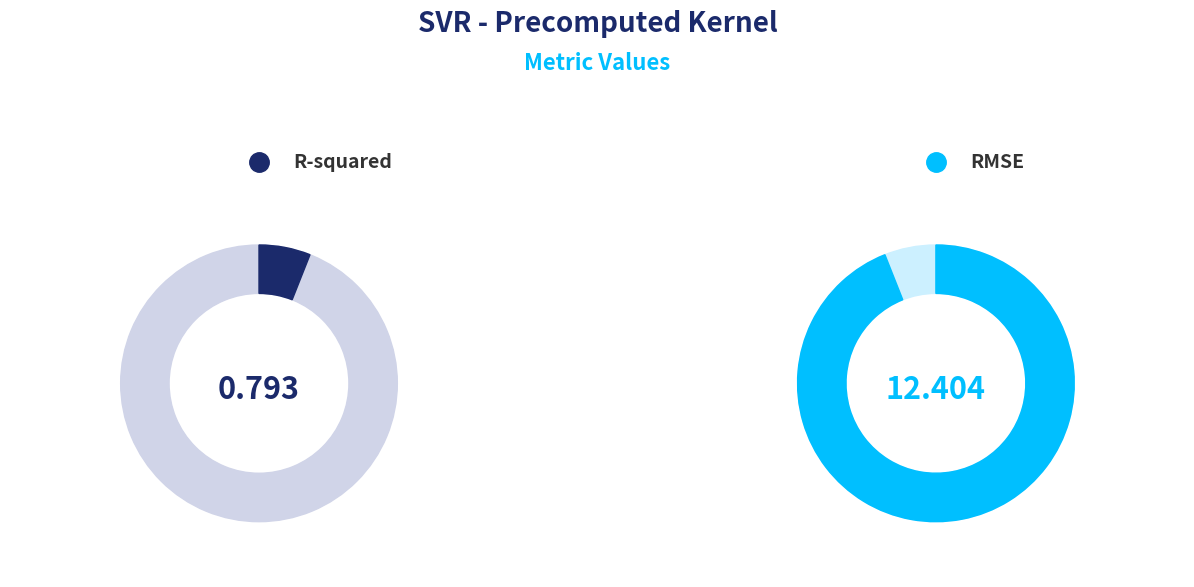

What is the smallest slice in the pie chart?

R-squared